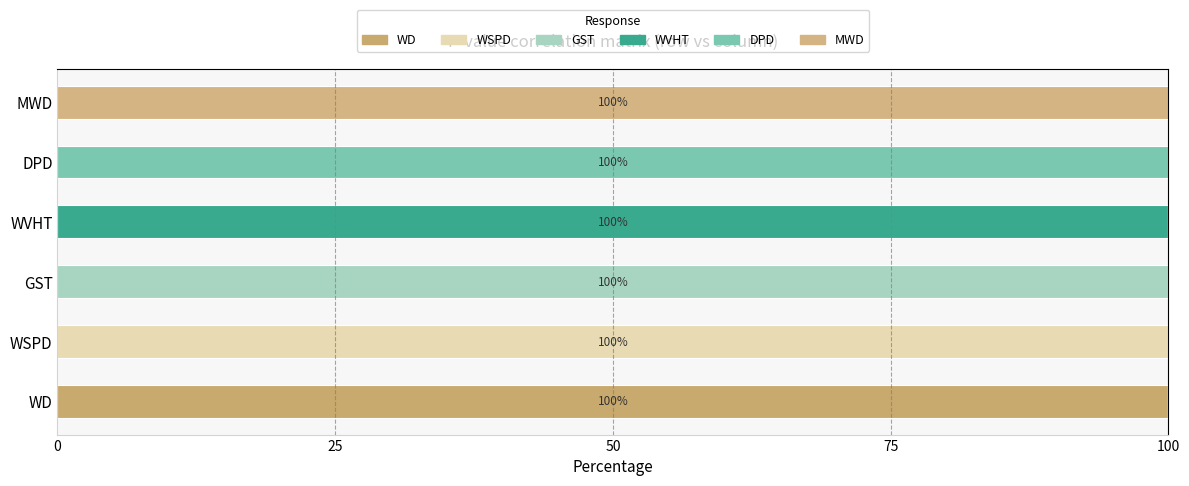

How many series are shown in this chart?

6